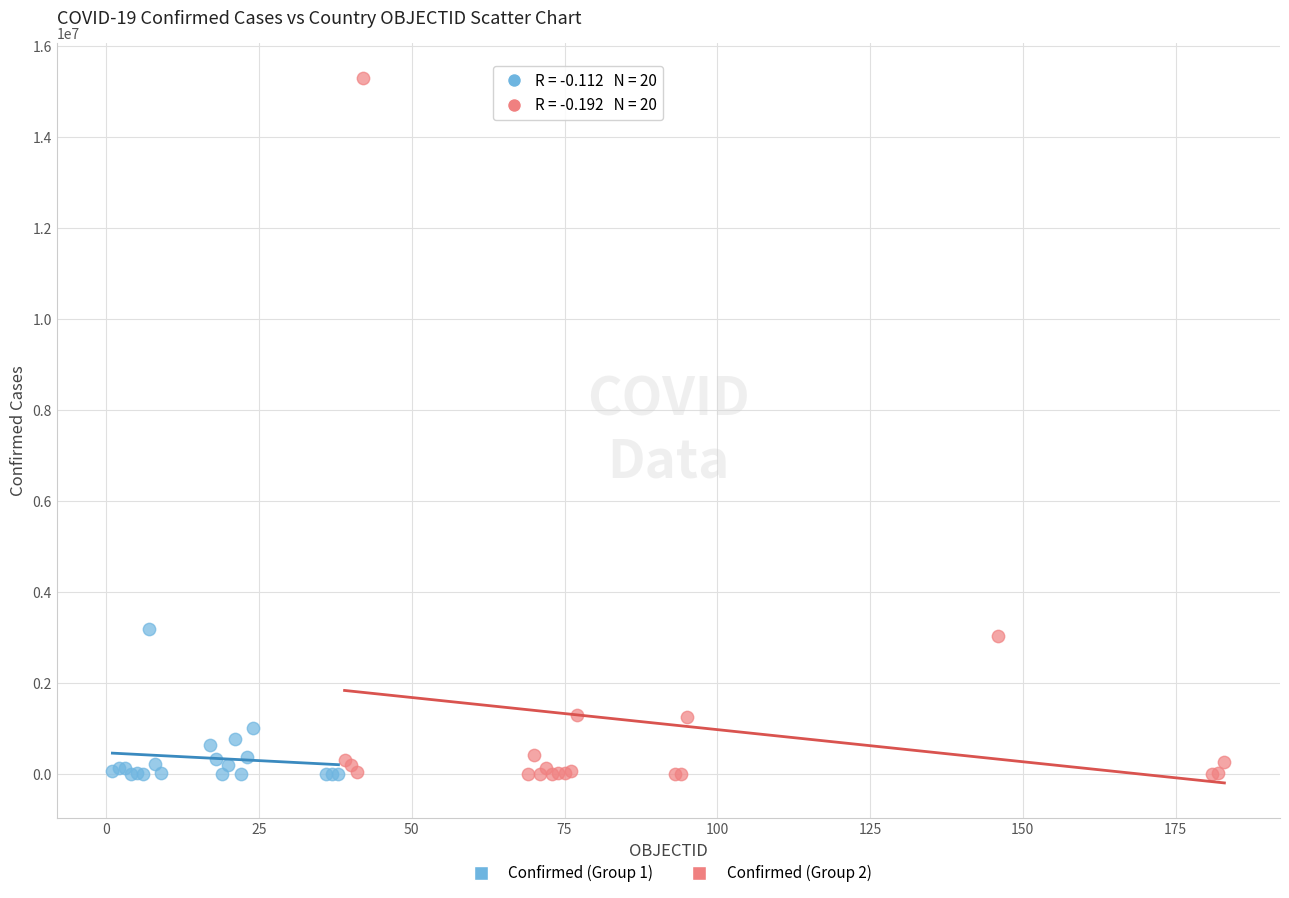

Which series has the widest spread of Y values?

Confirmed (Group 2)